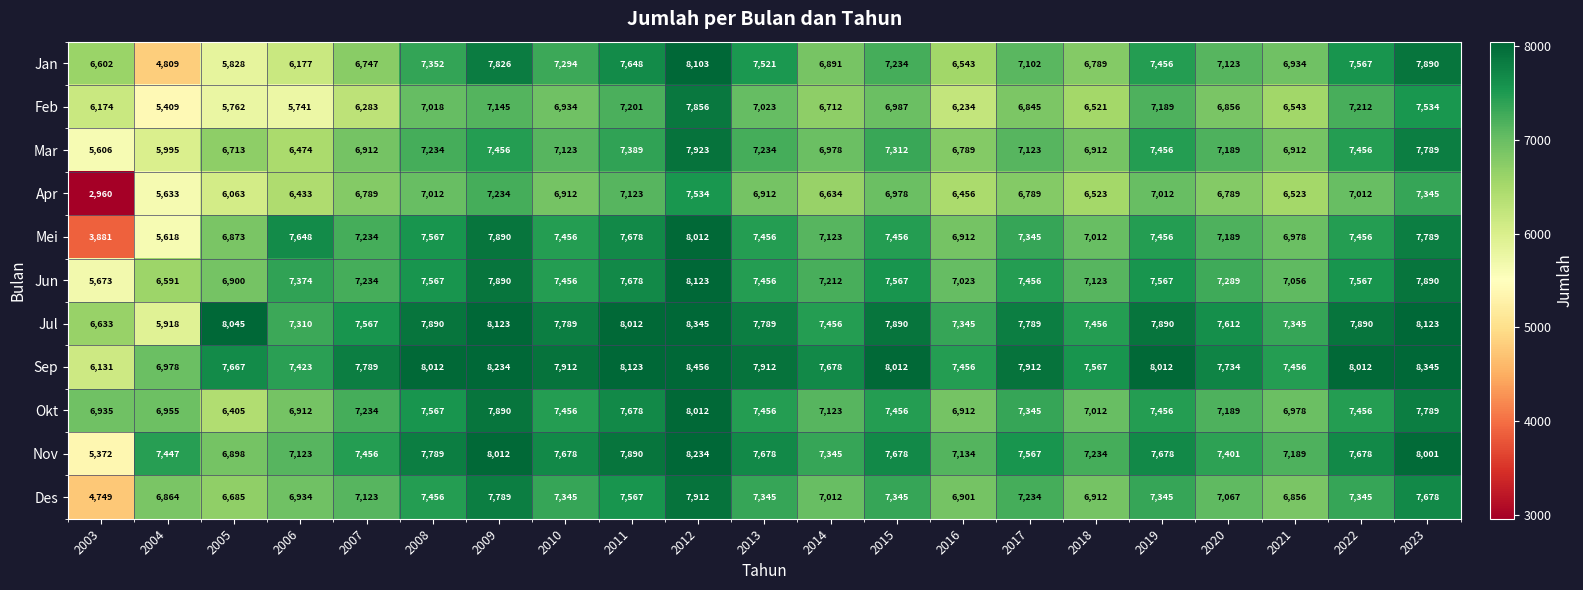

What is the total value across all series at 2004?

68217